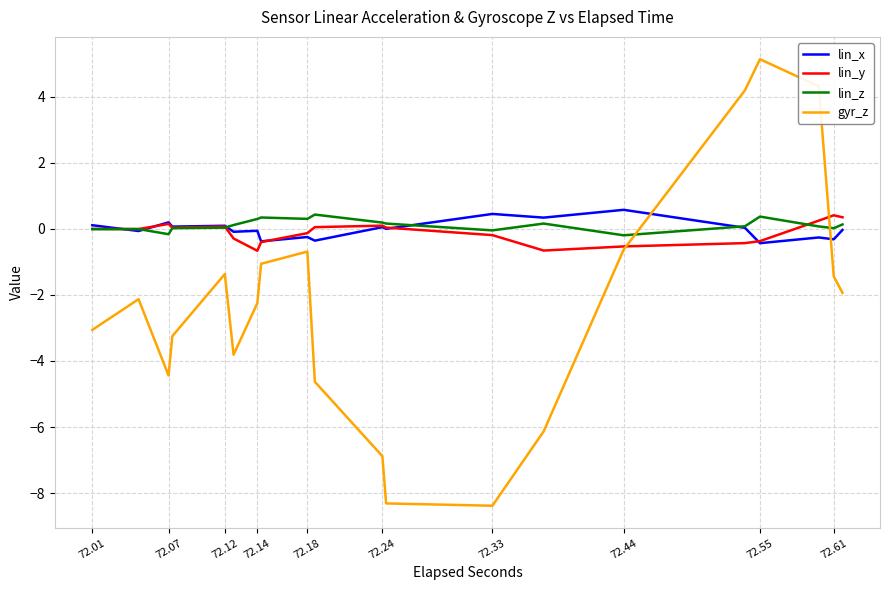

How many data points does each series have?

40